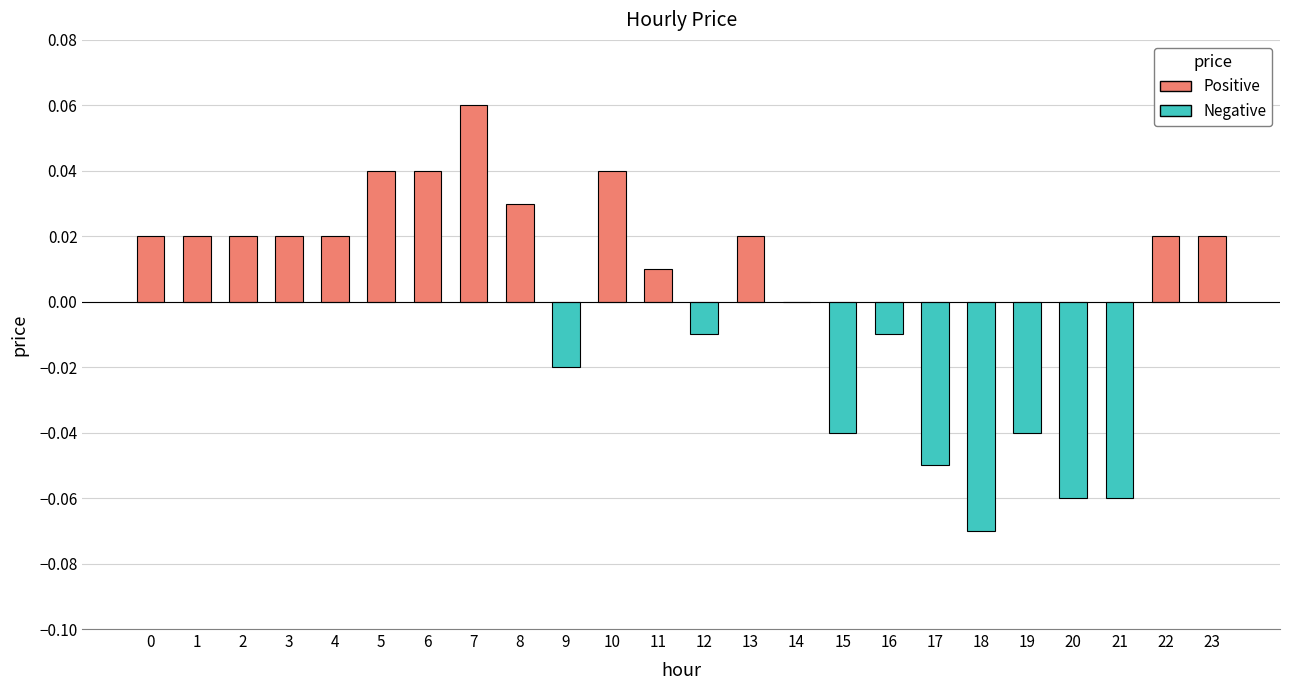

At which category does the chart reach its peak across all series?

7